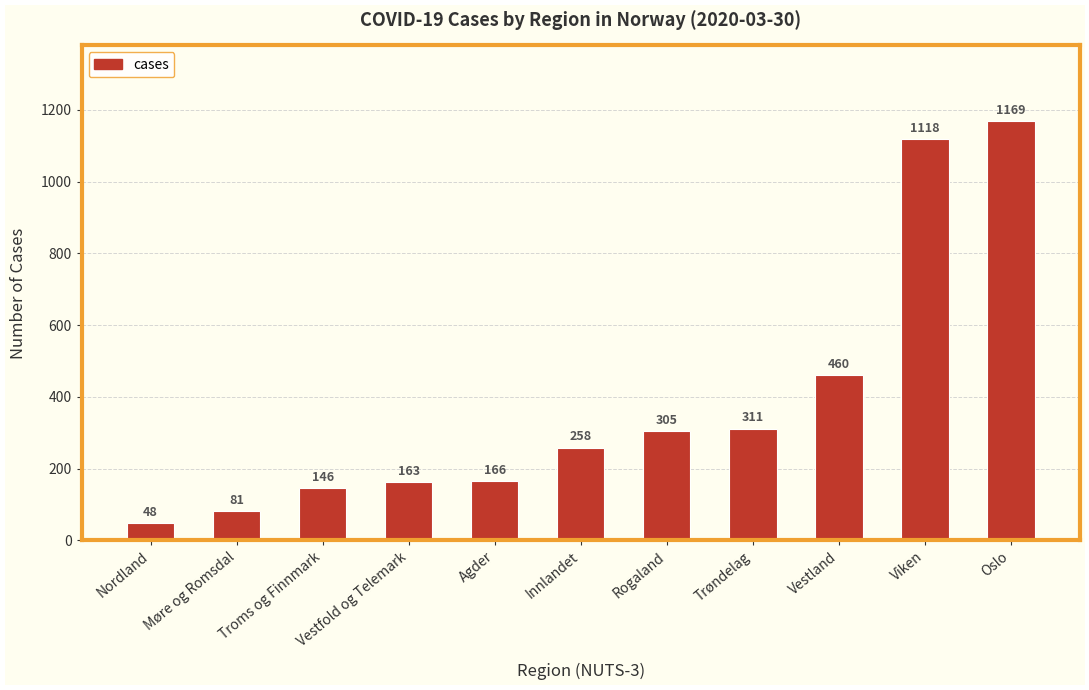

What is the label of the 1st bar from the left?

Nordland